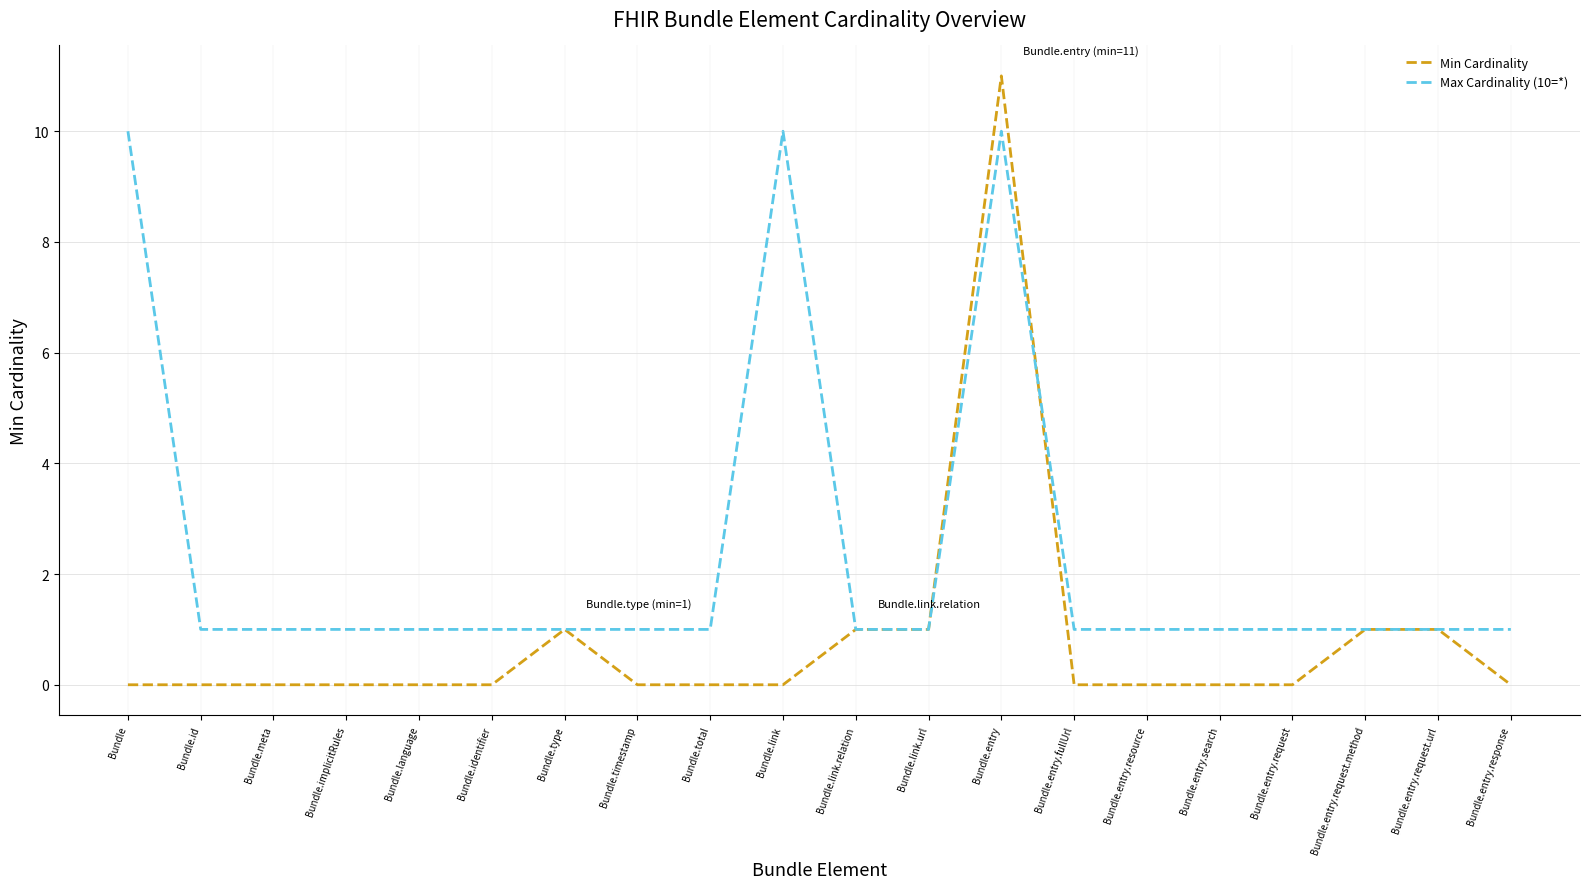

At which label does Min Cardinality reach its peak?

Bundle.entry